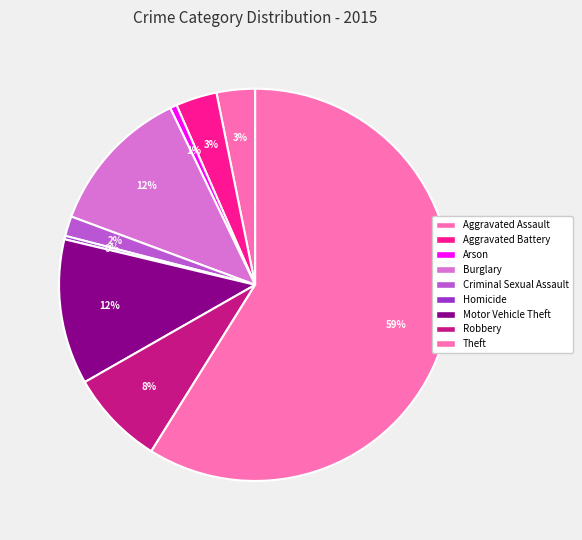

True or false: Criminal Sexual Assault accounts for 2% of the total.

True